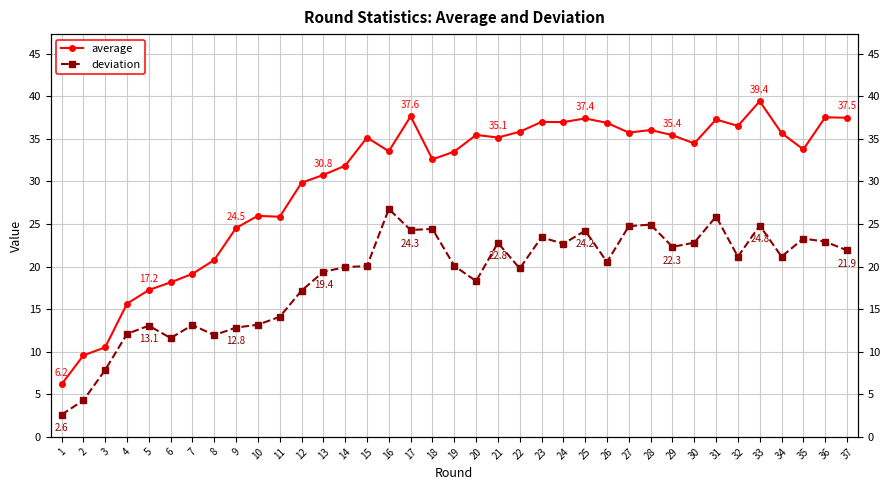

Reading right to left, what are all the values shown in this chart?

average: 37=37.5	36=37.5	35=33.8	34=35.7	33=39.4	32=36.5	31=37.3	30=34.5	29=35.4	28=36.0	27=35.7	26=36.9	25=37.4	24=37.0	23=37.0	22=35.8	21=35.1	20=35.4	19=33.5	18=32.6	17=37.6	16=33.5	15=35.1	14=31.8	13=30.8	12=29.8	11=25.8	10=25.9	9=24.5	8=20.8	7=19.1	6=18.1	5=17.2	4=15.6	3=10.5	2=9.6	1=6.2
deviation: 37=21.9	36=22.9	35=23.3	34=21.2	33=24.8	32=21.2	31=25.9	30=22.8	29=22.3	28=24.9	27=24.7	26=20.5	25=24.2	24=22.7	23=23.4	22=19.8	21=22.8	20=18.3	19=20.1	18=24.4	17=24.3	16=26.8	15=20.1	14=19.9	13=19.4	12=17.2	11=14.1	10=13.2	9=12.8	8=11.9	7=13.1	6=11.6	5=13.1	4=12.1	3=7.9	2=4.3	1=2.6